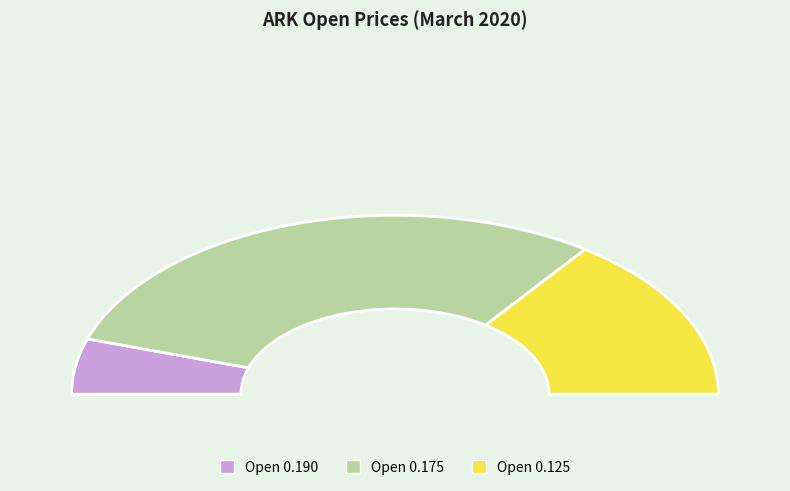

Is the sum of 2020-03-24 and 2020-03-23 greater than half?

No